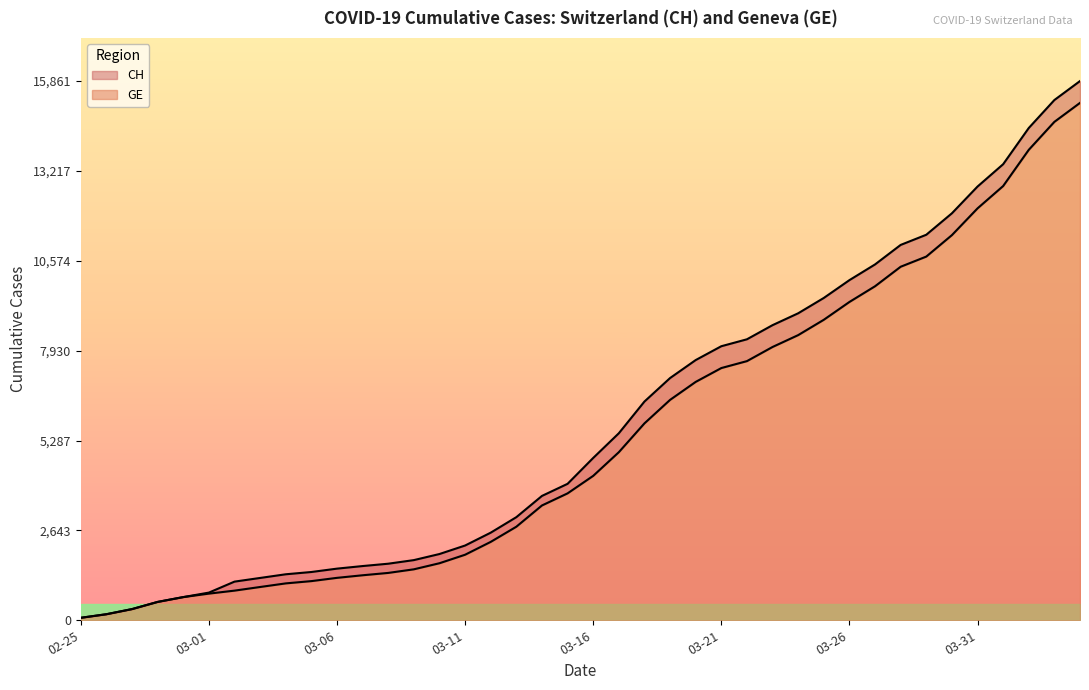

What is the value of the GE point at the 14th from the left?

1499